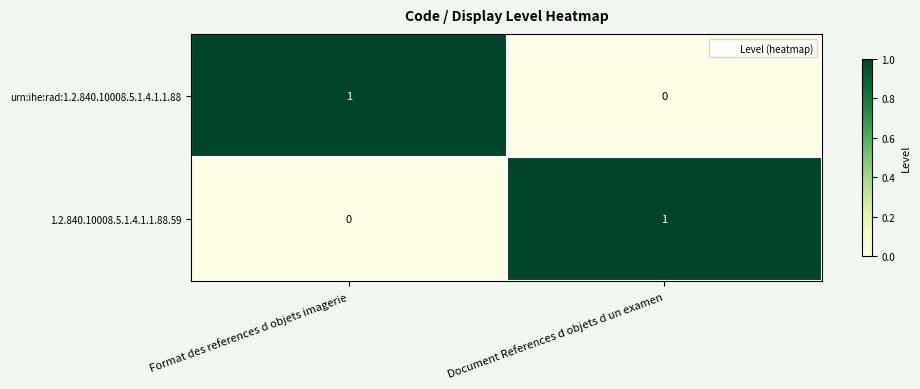

The urn:ihe:rad:1.2.840.10008.5.1.4.1.1.88 series shows 1 at Format des references d objets imagerie. True or false?

True